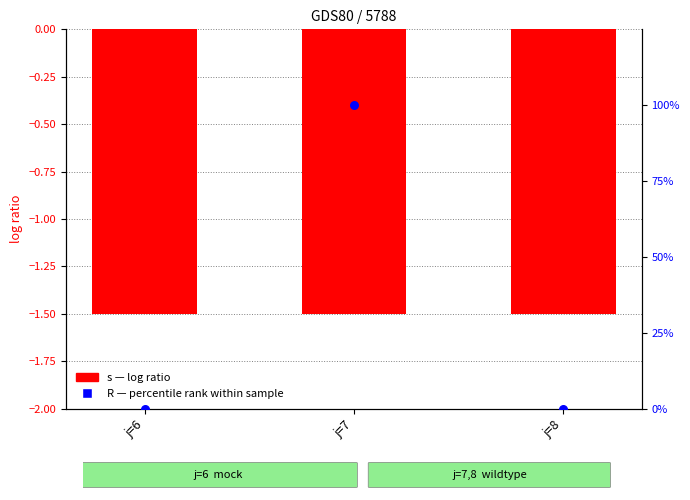

Which series has the largest Y range (max minus min)?

R (percentile rank)